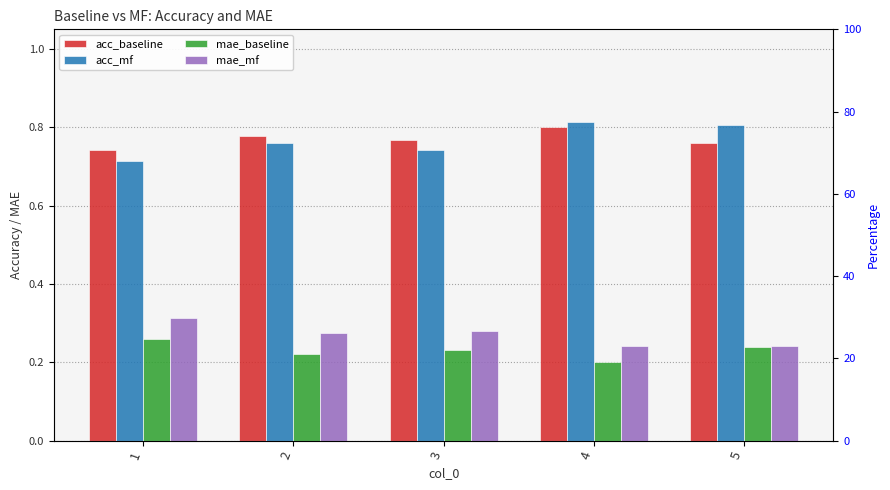

What is the difference between the acc_mf values at 2 and 4?

0.1